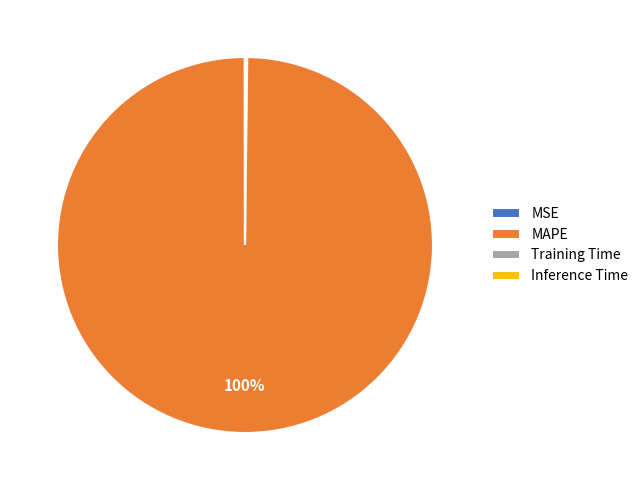

To the nearest percent, what is the difference between the largest and smallest slice percentages?

100%